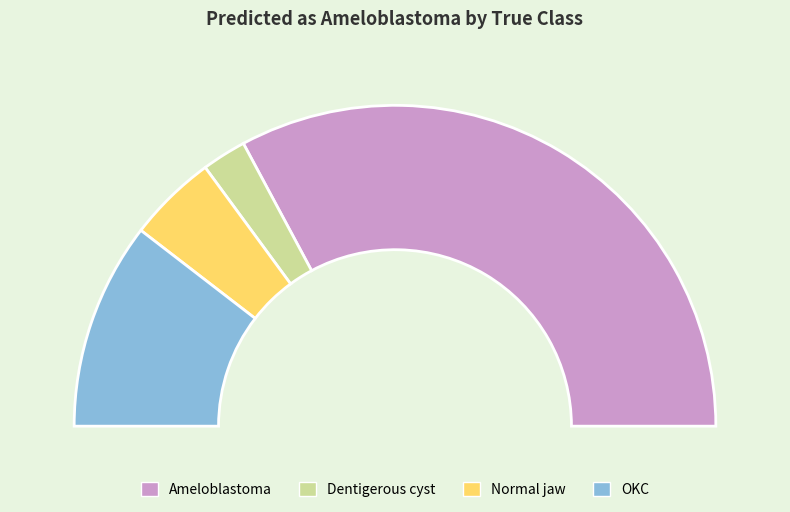

Is Ameloblastoma the majority of the pie?

Yes